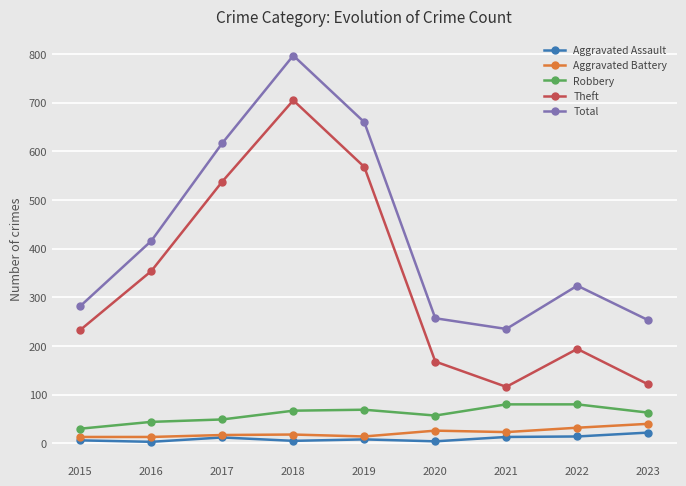

Does the chart display data point markers on the line(s)?

Yes